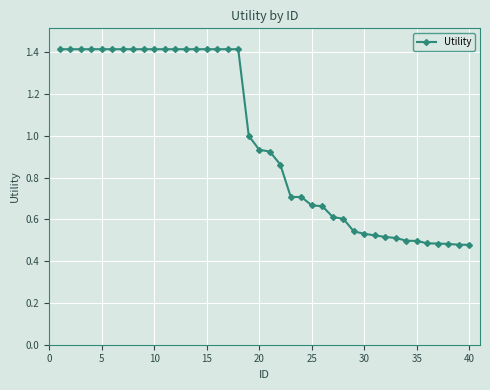

What is the value of the 11th point from the left?

1.4